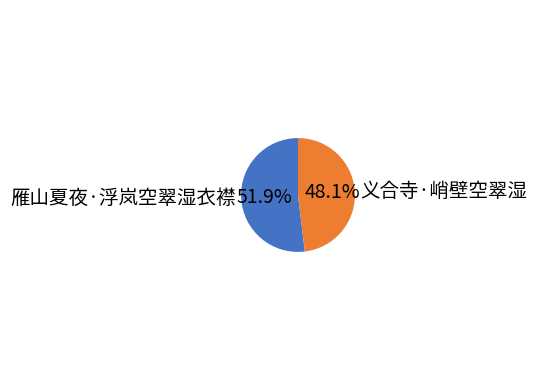

To the nearest percent, what portion does 义合寺·峭壁空翠湿 represent?

48%